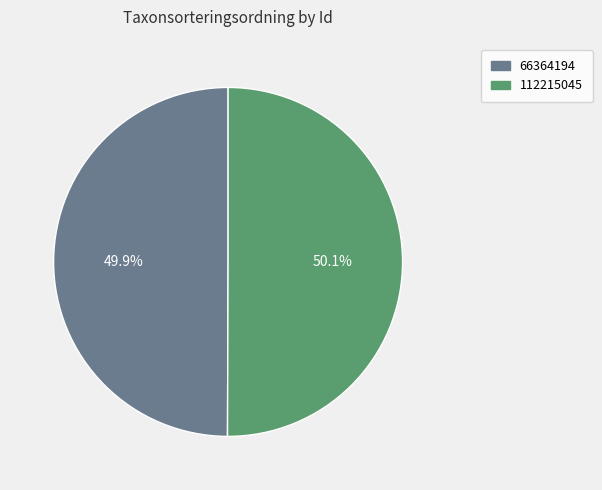

Is there any slice that represents more than half of the pie?

Yes